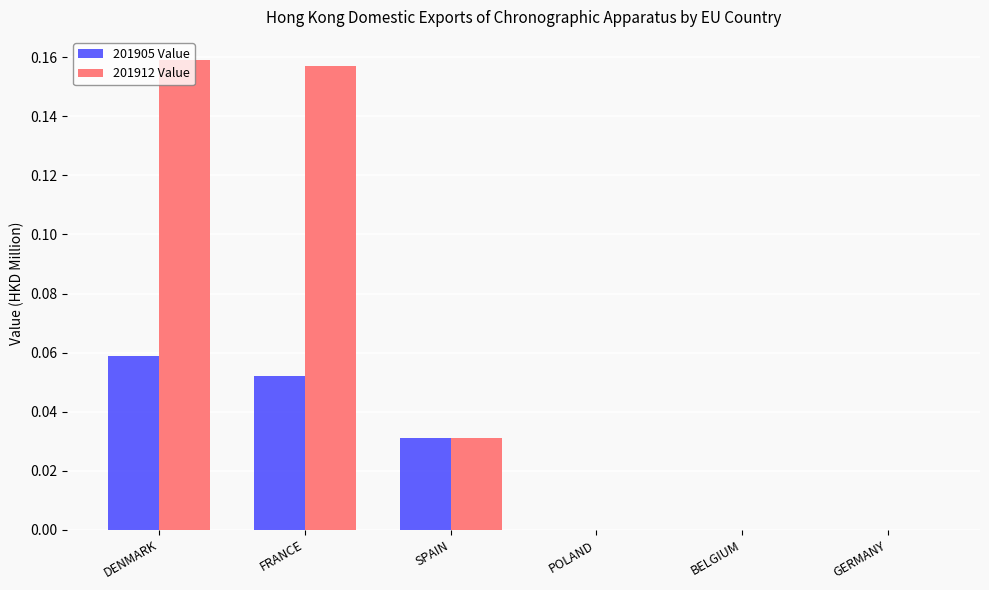

The 201912 Value series shows 0.0 at BELGIUM. True or false?

True